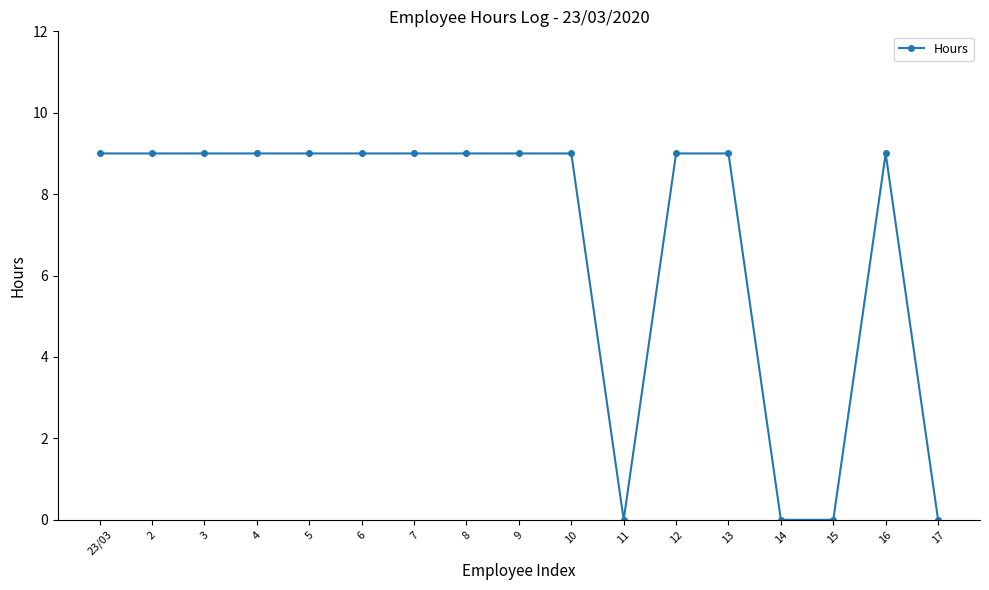

What is the change in value from 4 to 14?

-9